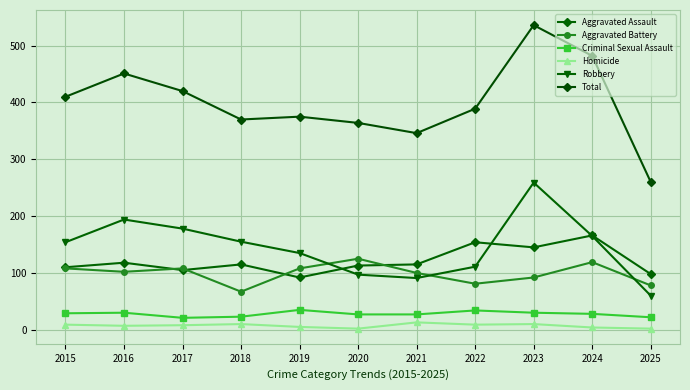

True or false: Homicide and Total cross at least once.

False